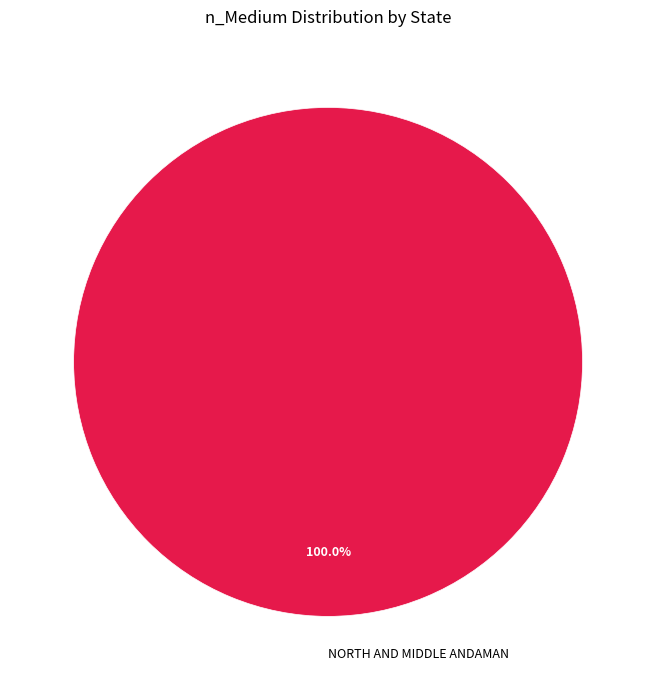

Count the number of slices in the pie.

1